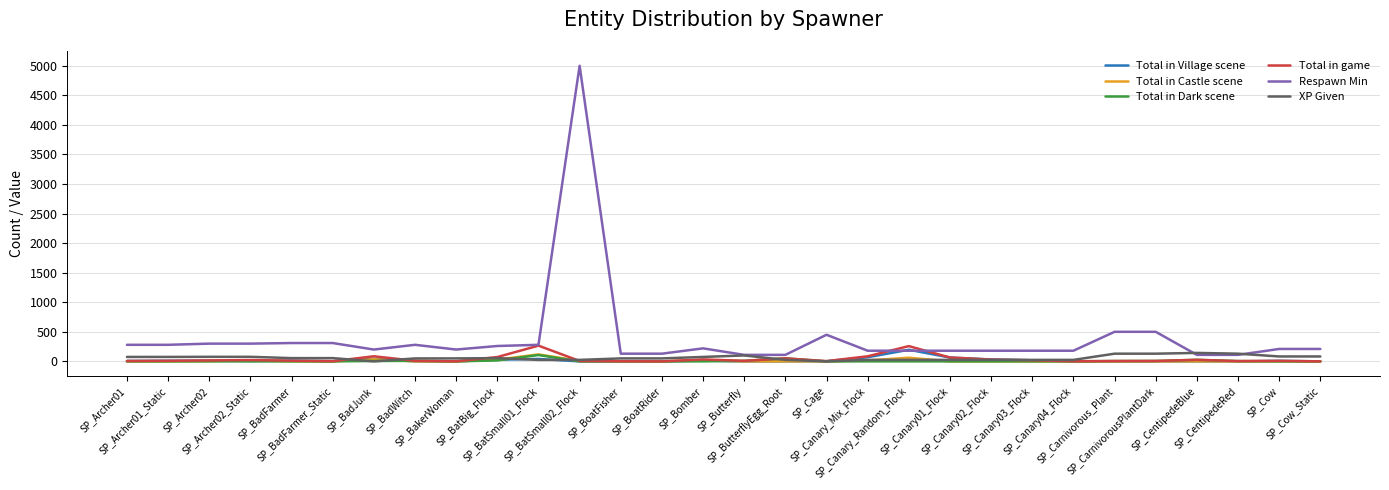

True or false: Total in Dark scene has more than 2 interior local peaks.

True